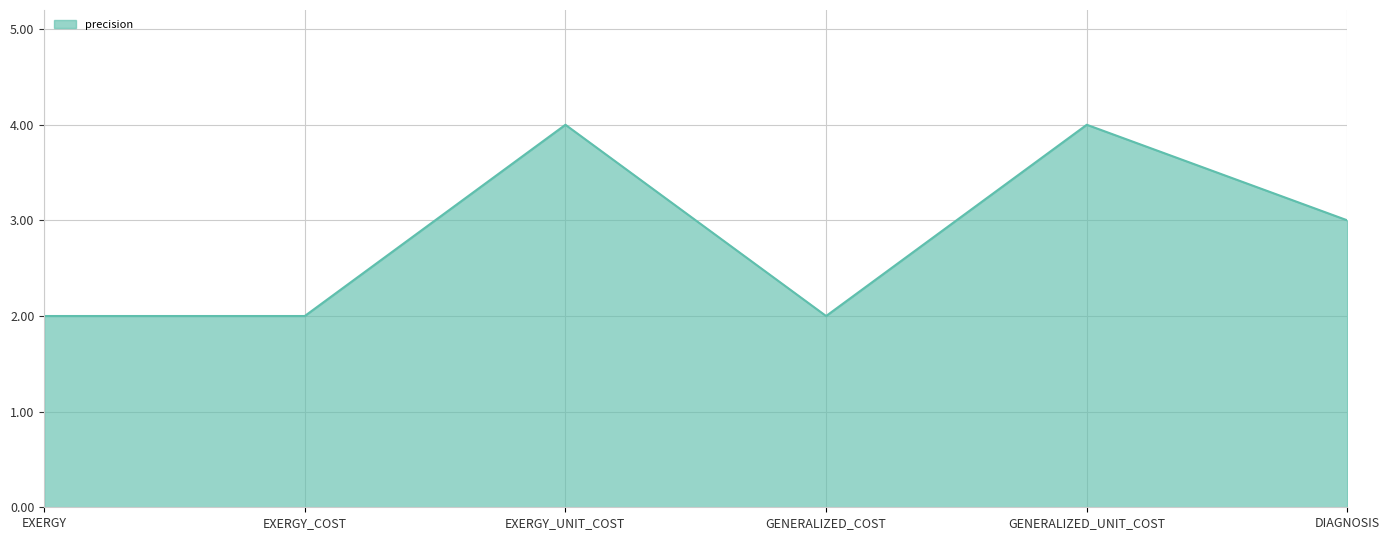

What is the smallest value displayed?

2